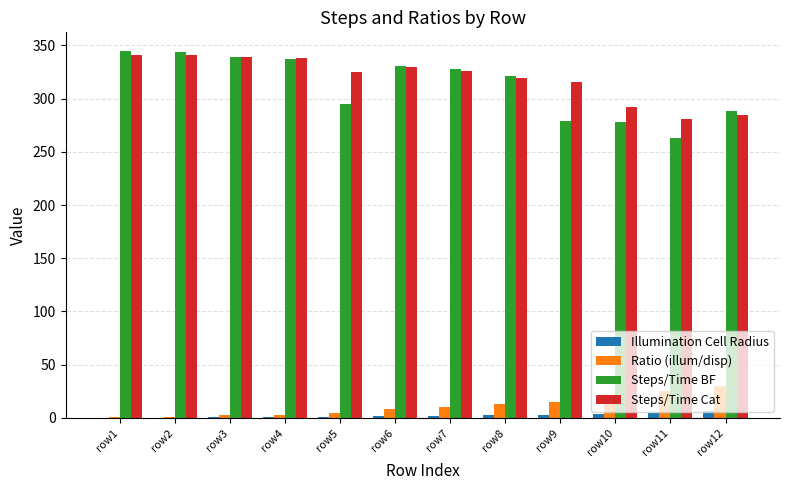

What is the sum of all Illumination Cell Radius values?

26.8